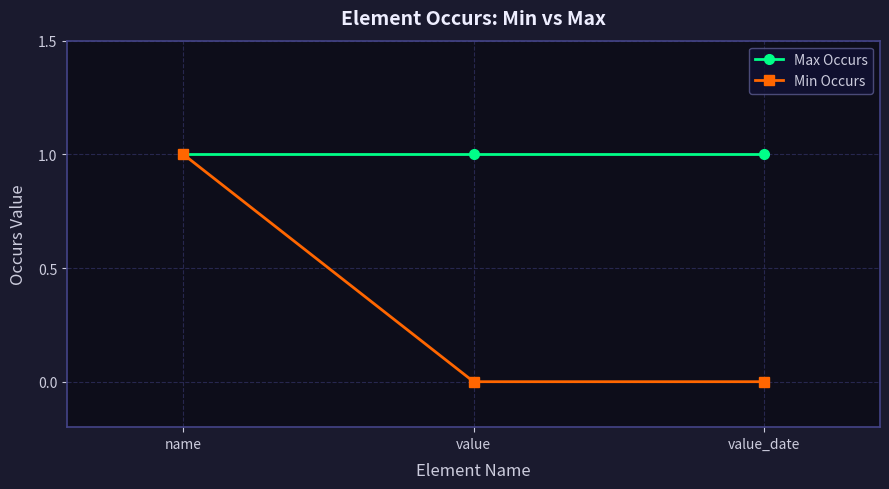

Which series changed the most between name and value?

Min Occurs